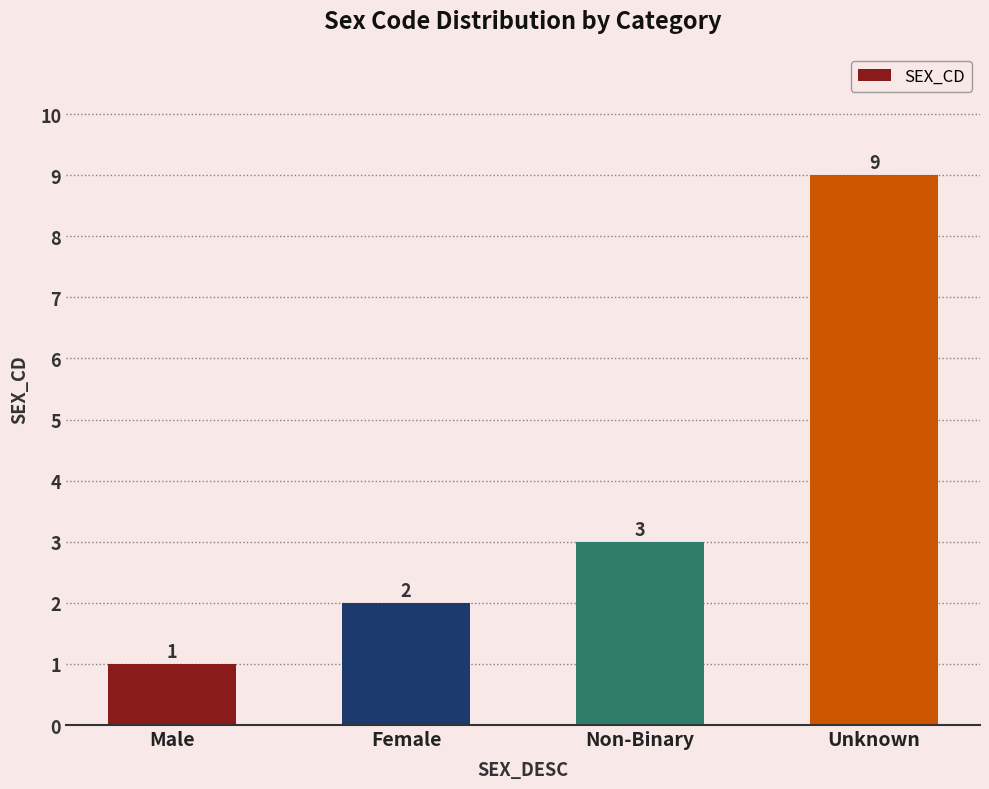

What is the label of the 1st bar from the right?

Unknown